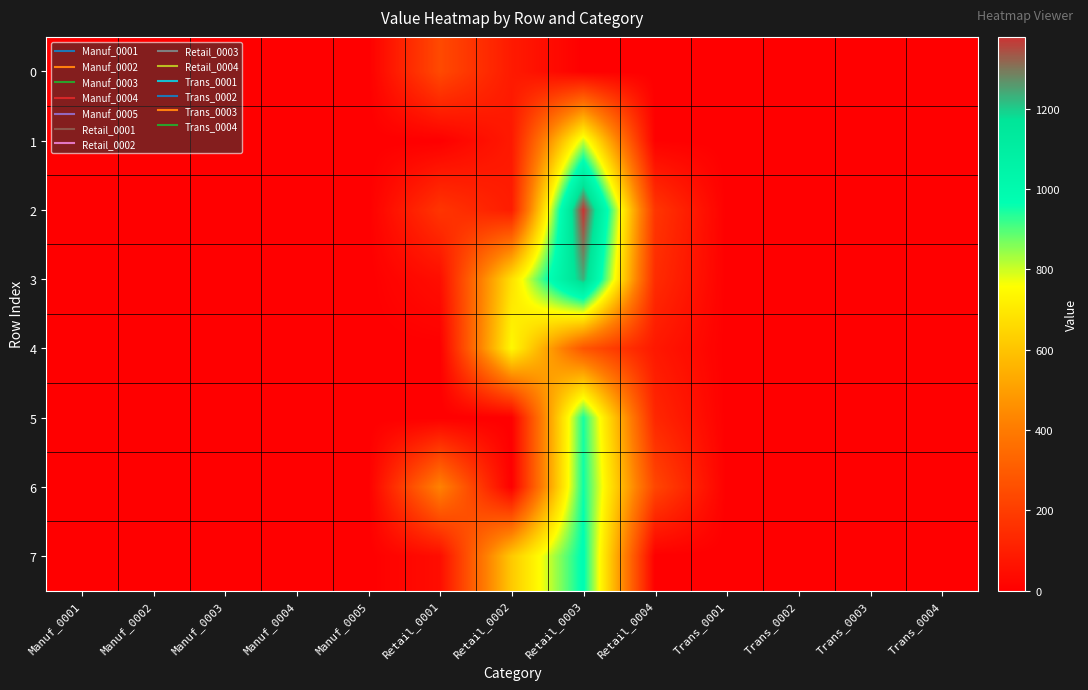

Which series has the largest total across all categories?

3